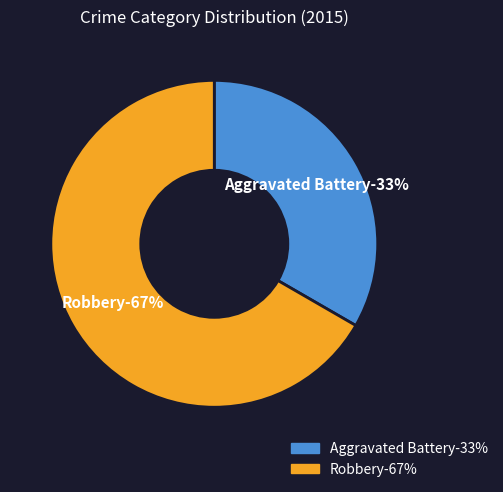

True or false: Aggravated Battery accounts for 28% of the total.

False